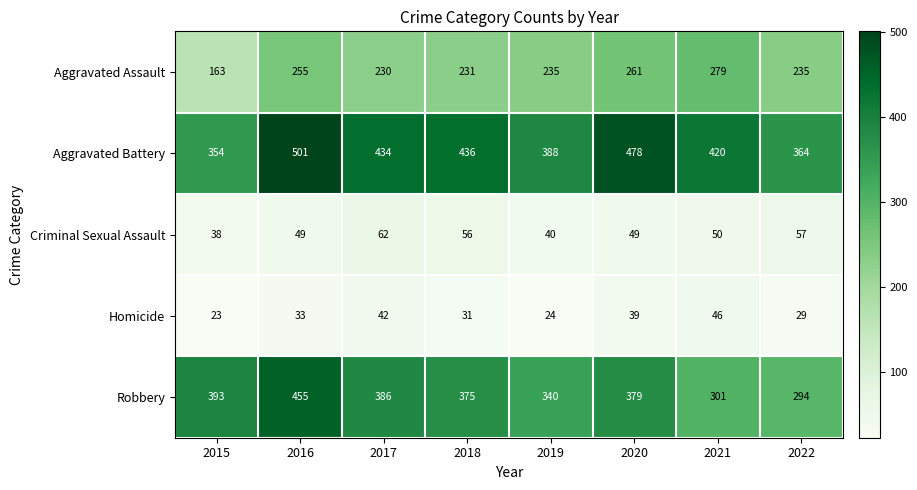

What is the maximum value shown in the chart?

501